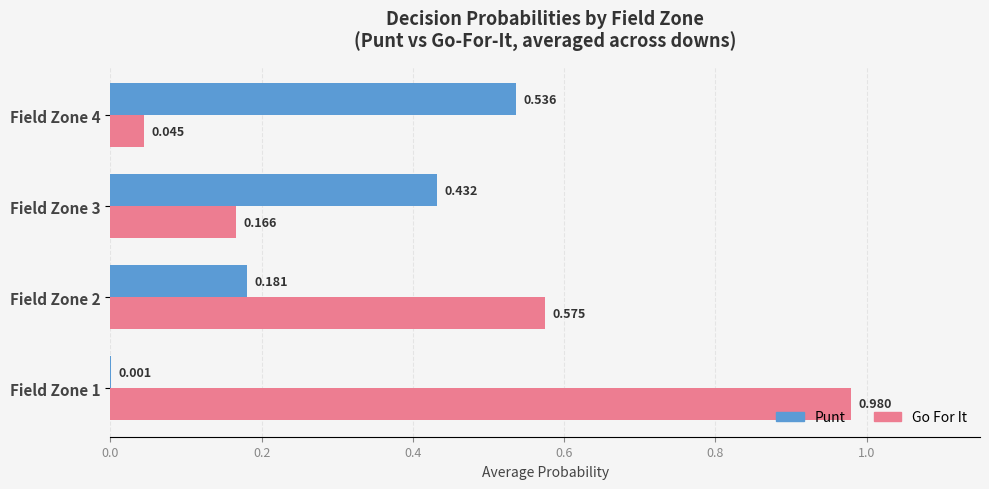

The gofor series shows 0.0 at Field Zone 4. True or false?

False